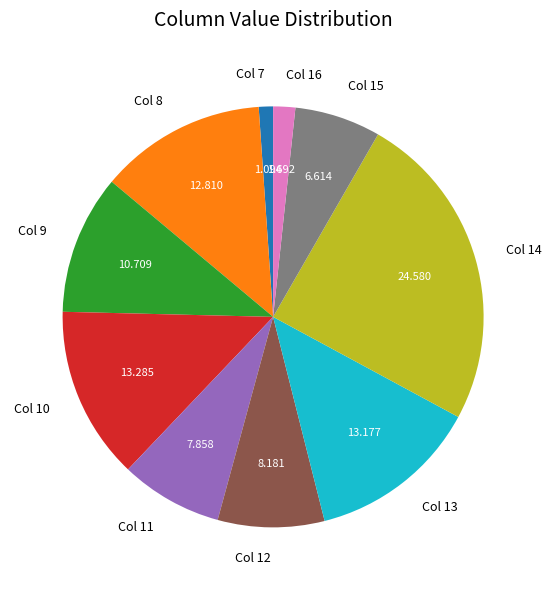

Is there a majority slice in this chart?

No